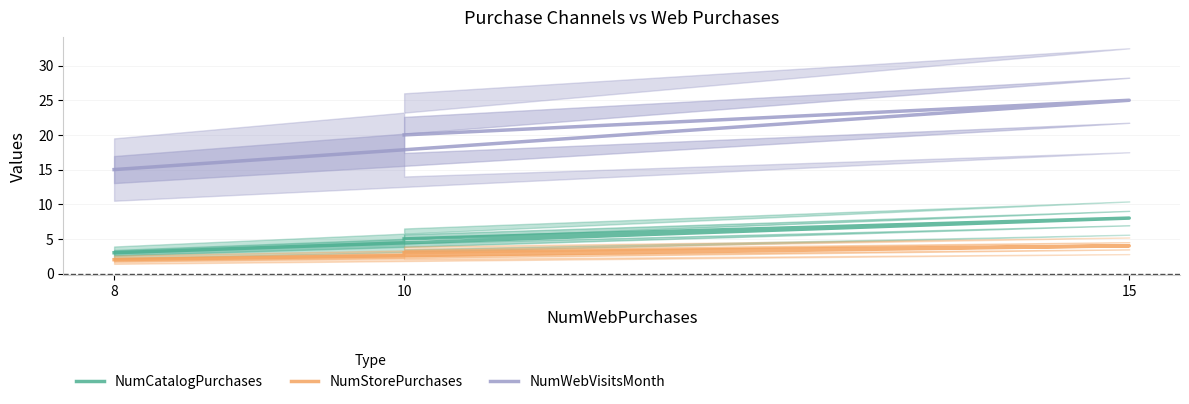

Count the number of data series in this chart.

3